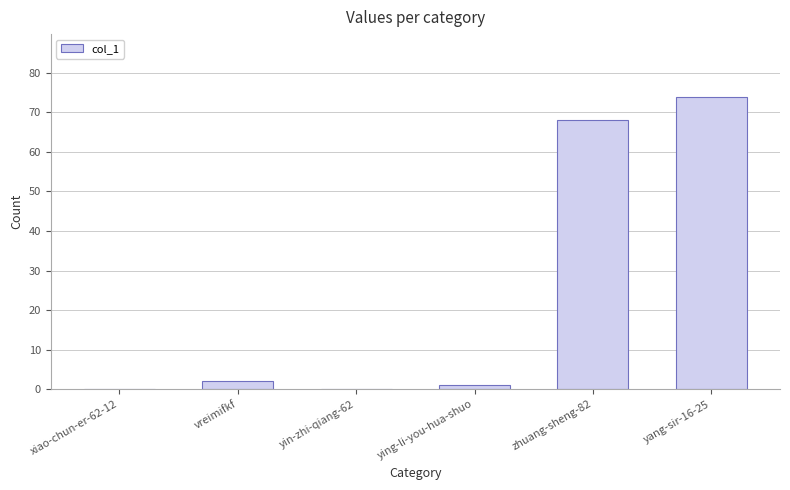

How many distinct data groups are displayed?

1